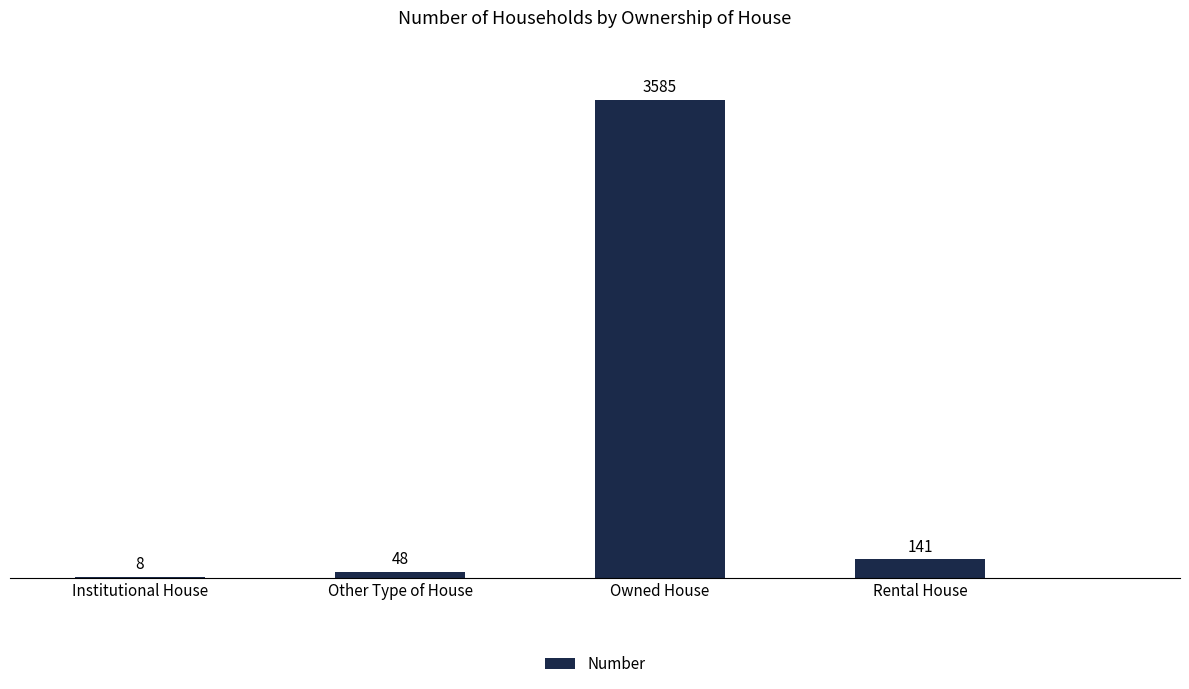

The chart shows a value of 3585 at Owned House. True or false?

True